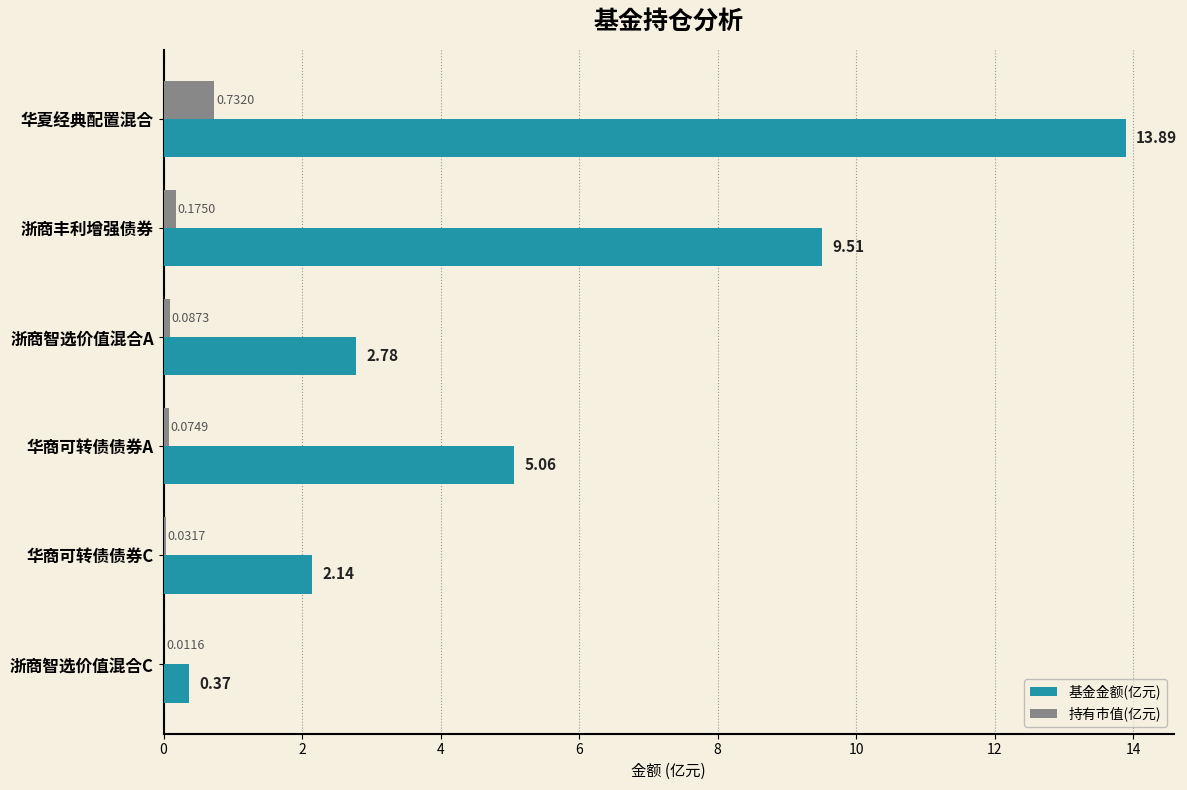

Which series changed the most between 华夏经典配置混合 and 浙商智选价值混合A?

基金金额(亿元)